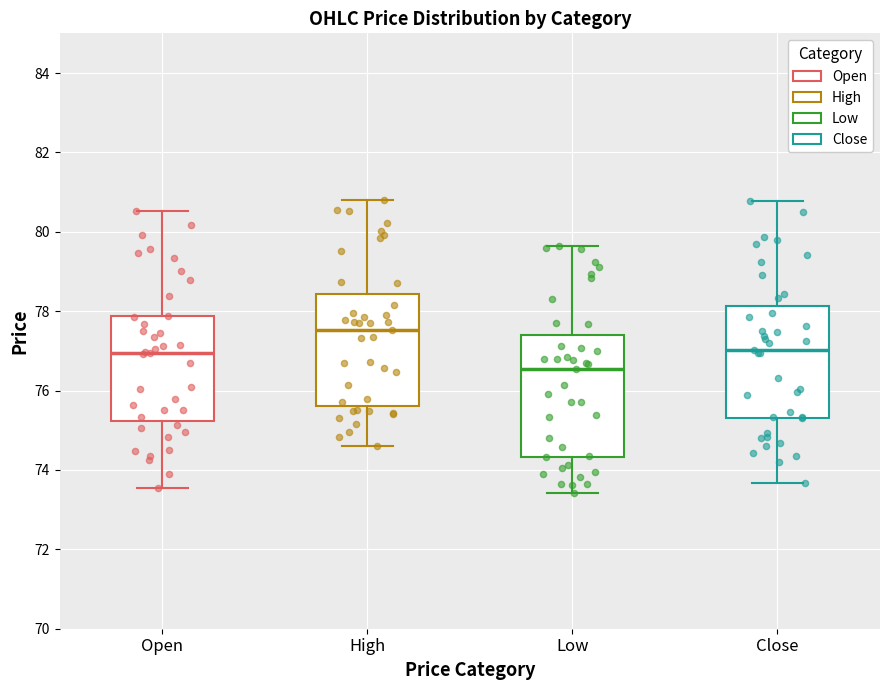

Reading left to right, read every box against the y-axis: the position of its median line, the range the box covers, and the ends of its whiskers. The values are not printed on the chart, so give them approximately, as read against the axis.

Open: median 77.0, box 75.2 to 77.8, whiskers 73.6 to 80.6
High: median 77.6, box 75.6 to 78.4, whiskers 74.6 to 80.8
Low: median 76.6, box 74.4 to 77.4, whiskers 73.4 to 79.6
Close: median 77.0, box 75.4 to 78.2, whiskers 73.6 to 80.8